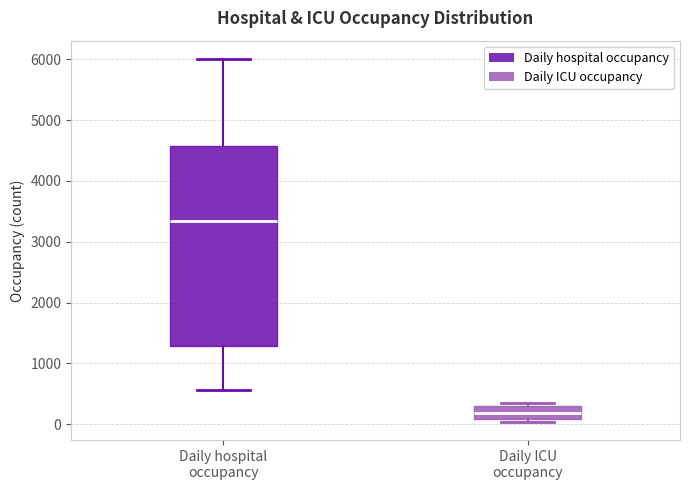

Reading left to right, transcribe this box plot: for each box, give where its median line is, the range the box spans, and where its two whiskers end, as read against the y-axis. The values are not printed on the chart, so give them approximately, as read against the axis.

Daily hospital occupancy: median 3300, box 1300 to 4600, whiskers 600 to 6000
Daily ICU occupancy: median 200, box 100 to 300, whiskers 0 to 300 (just above the box's upper edge)